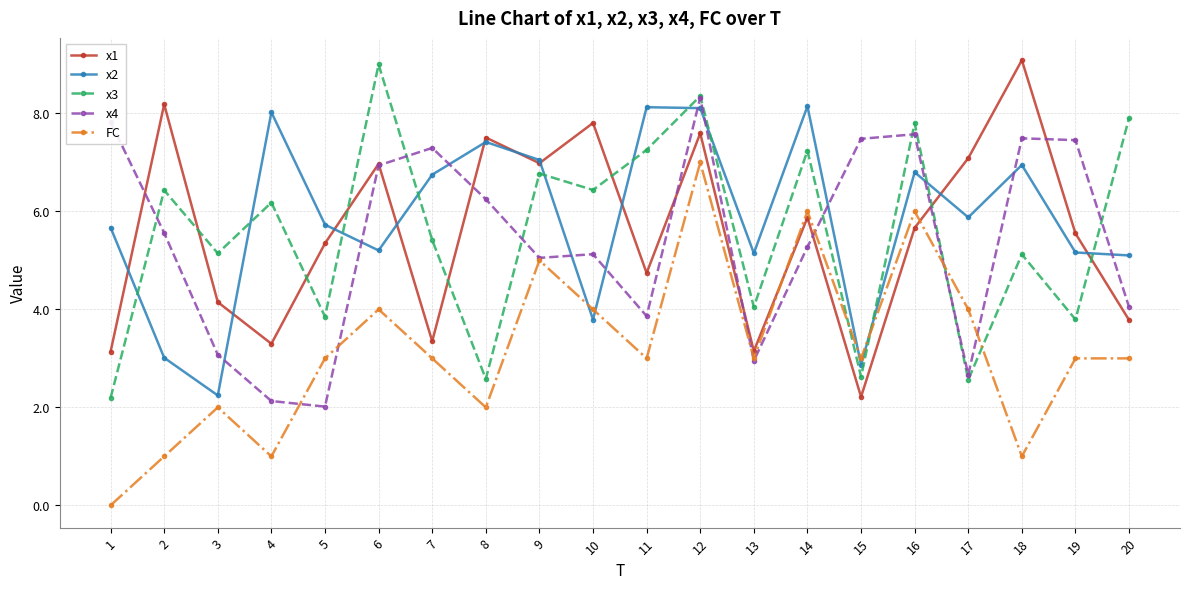

True or false: x2 and x4 cross at least once.

True